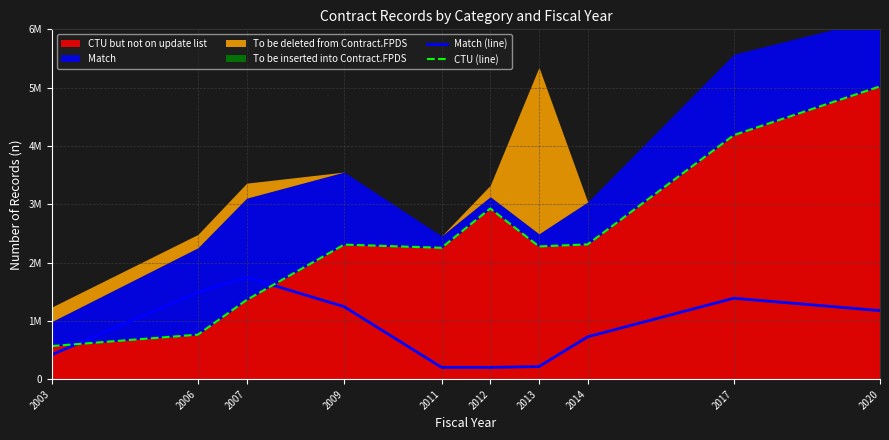

The value of CTU (line) at 2009 is 2307757. True or false?

True